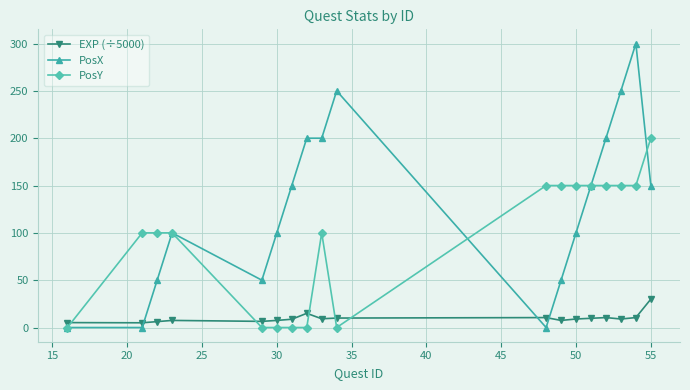

Rank the series by their maximum value, from highest to lowest.

PosX, PosY, EXP (÷5000)